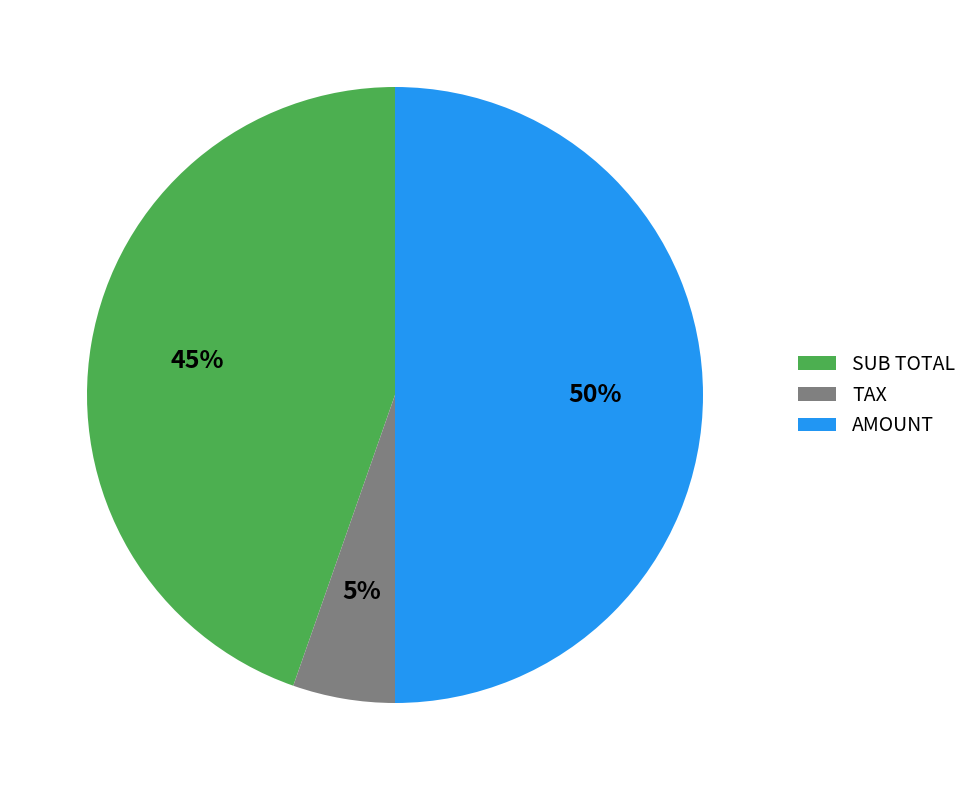

To the nearest percent, what is the difference between the AMOUNT and TAX slice percentages?

45%